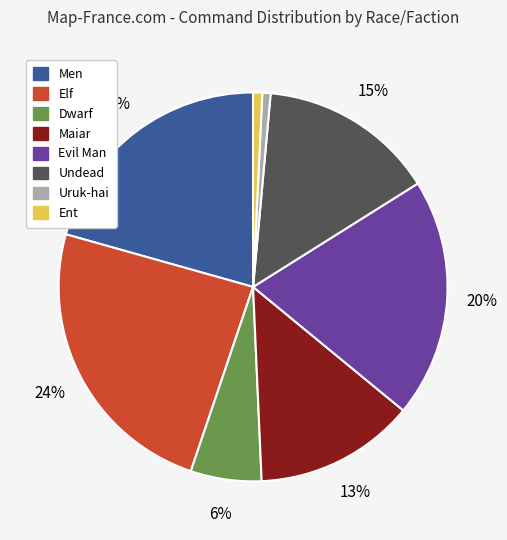

Which slice is the largest?

Elf